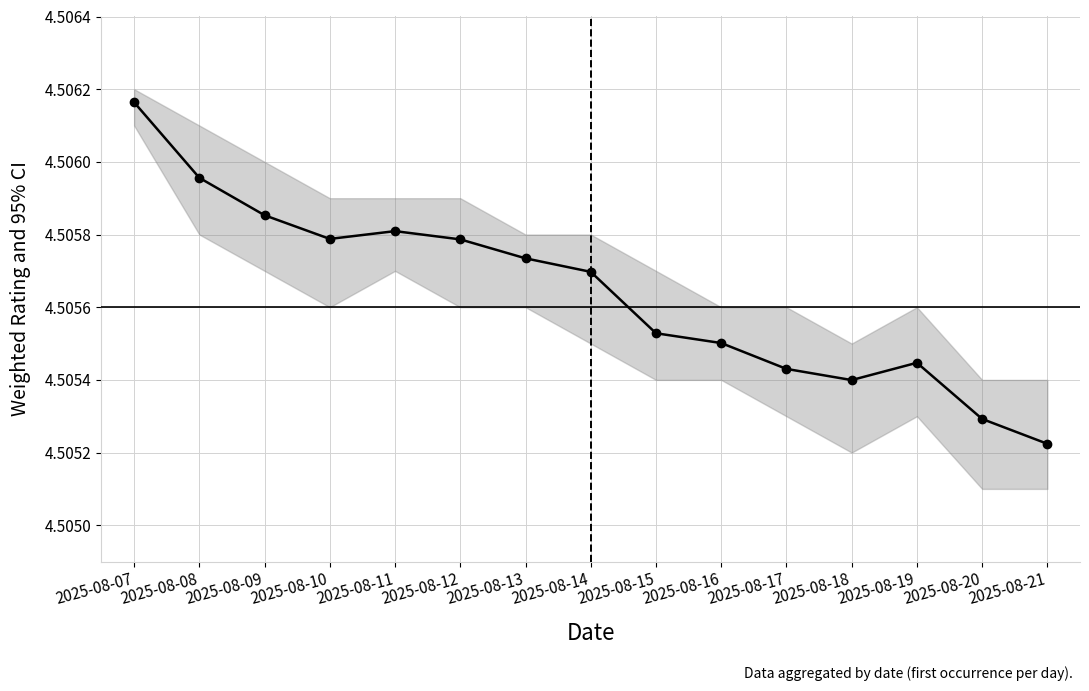

Which category has the lowest value across all series?

2025-08-21